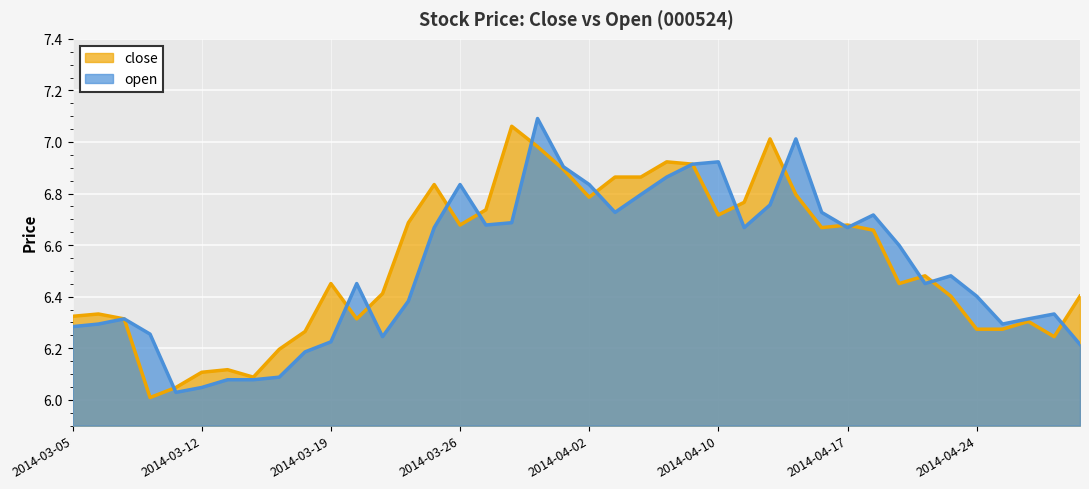

Is it true that close equals 6.3 at 2014-03-20?

True